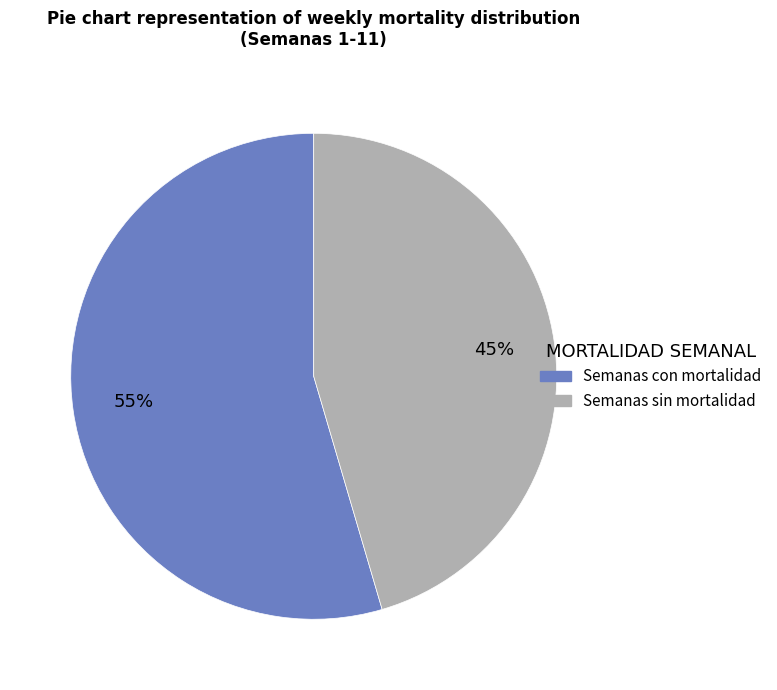

Is there a majority slice in this chart?

Yes